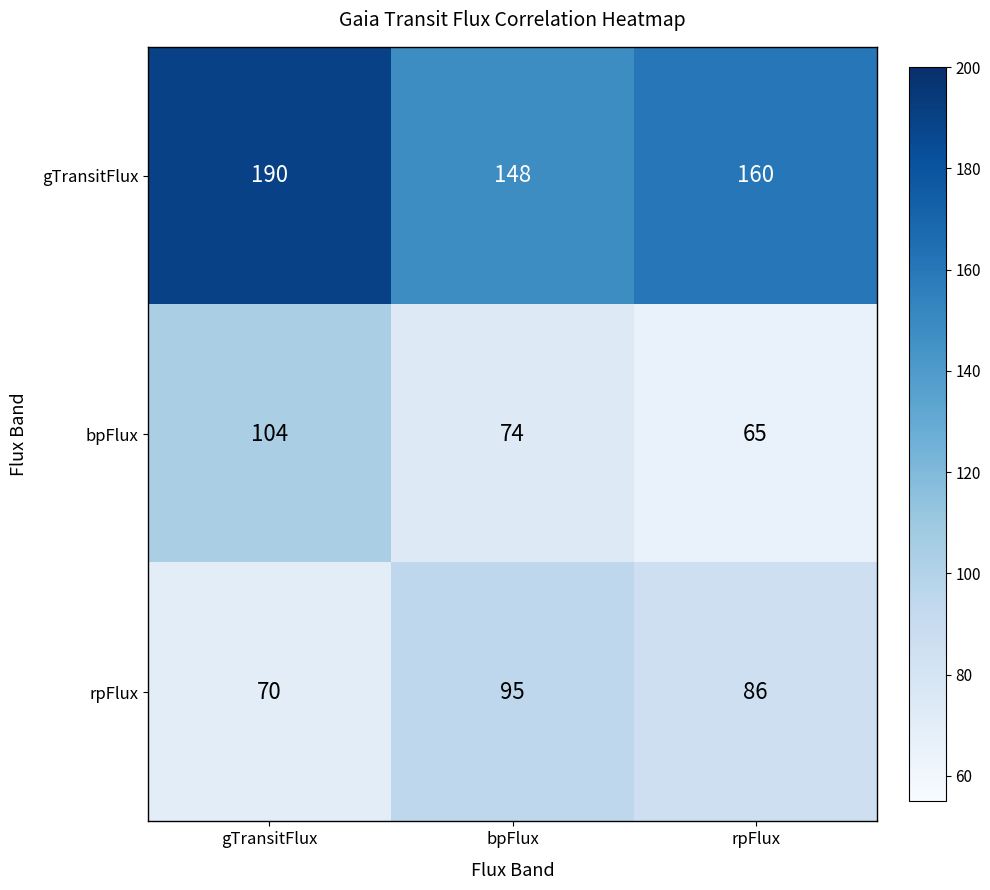

Reading left to right, what are all the values shown in this chart?

gTransitFlux: gTransitFlux=190	bpFlux=148	rpFlux=160
bpFlux: gTransitFlux=104	bpFlux=74	rpFlux=65
rpFlux: gTransitFlux=70	bpFlux=95	rpFlux=86